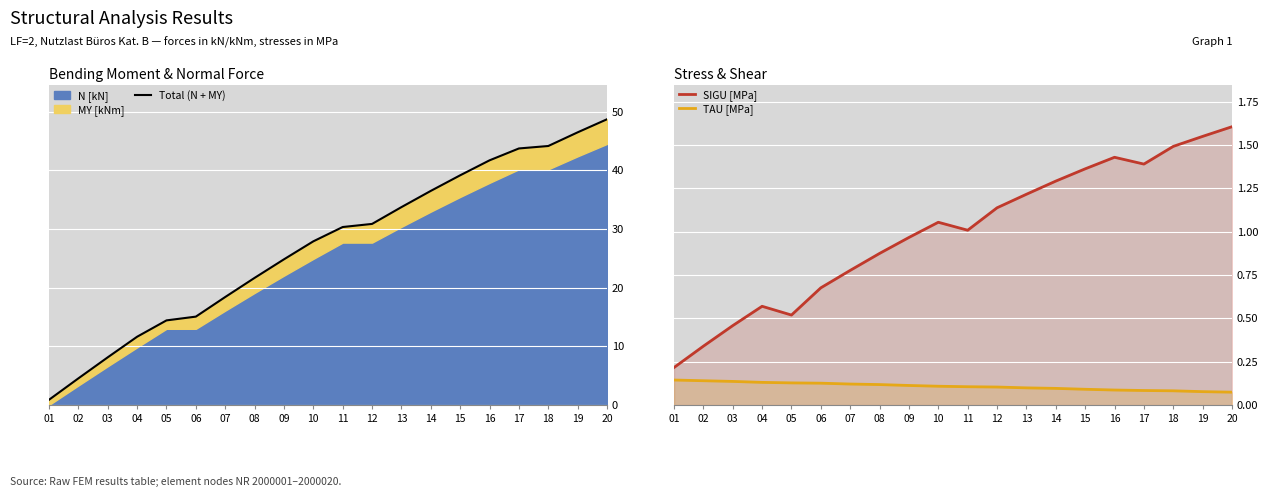

What is the difference between the maximum and second lowest values in the SIGU [MPa] series?

1.3